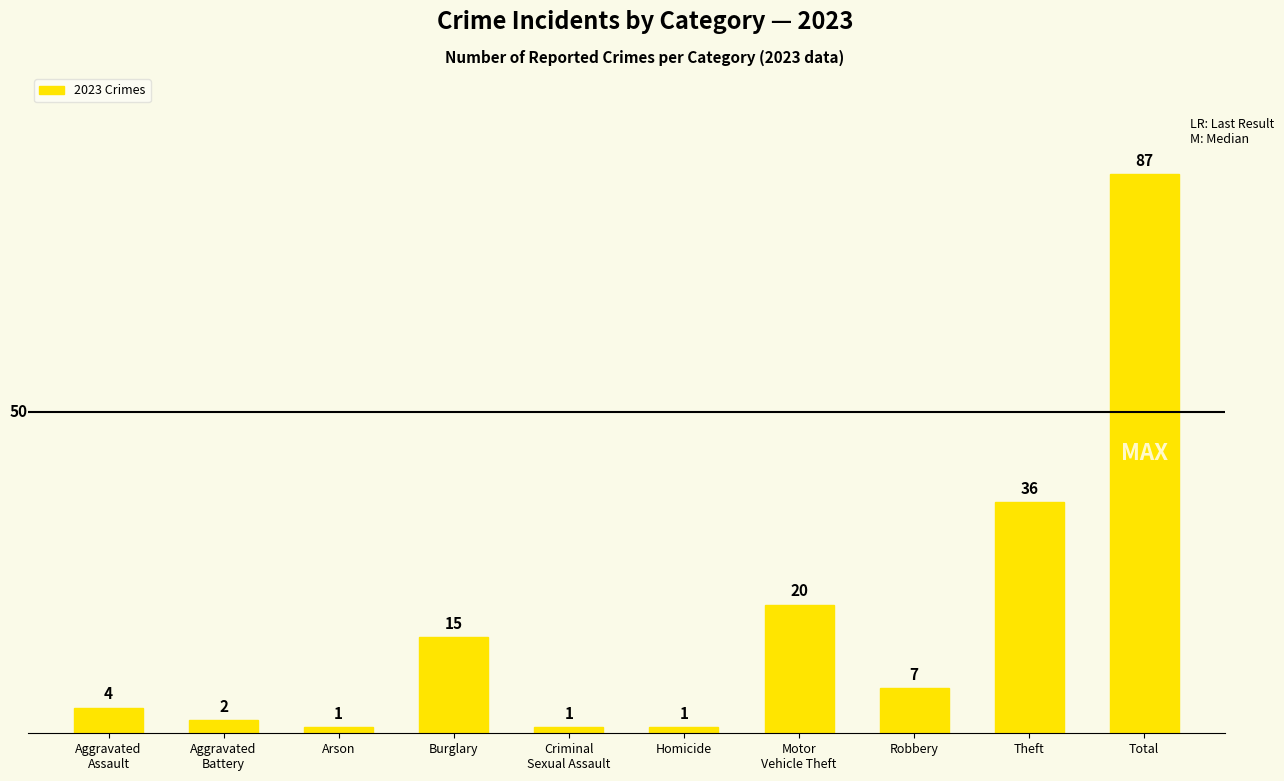

Reading right to left, extract all data points from this chart.

Total=87	Theft=36	Robbery=7	Motor
Vehicle Theft=20	Homicide=1	Criminal
Sexual Assault=1	Burglary=15	Arson=1	Aggravated
Battery=2	Aggravated
Assault=4